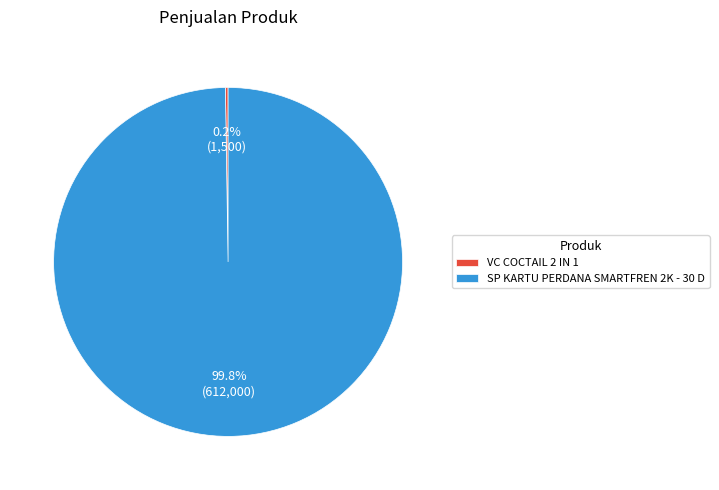

Is there any slice that represents more than half of the pie?

Yes